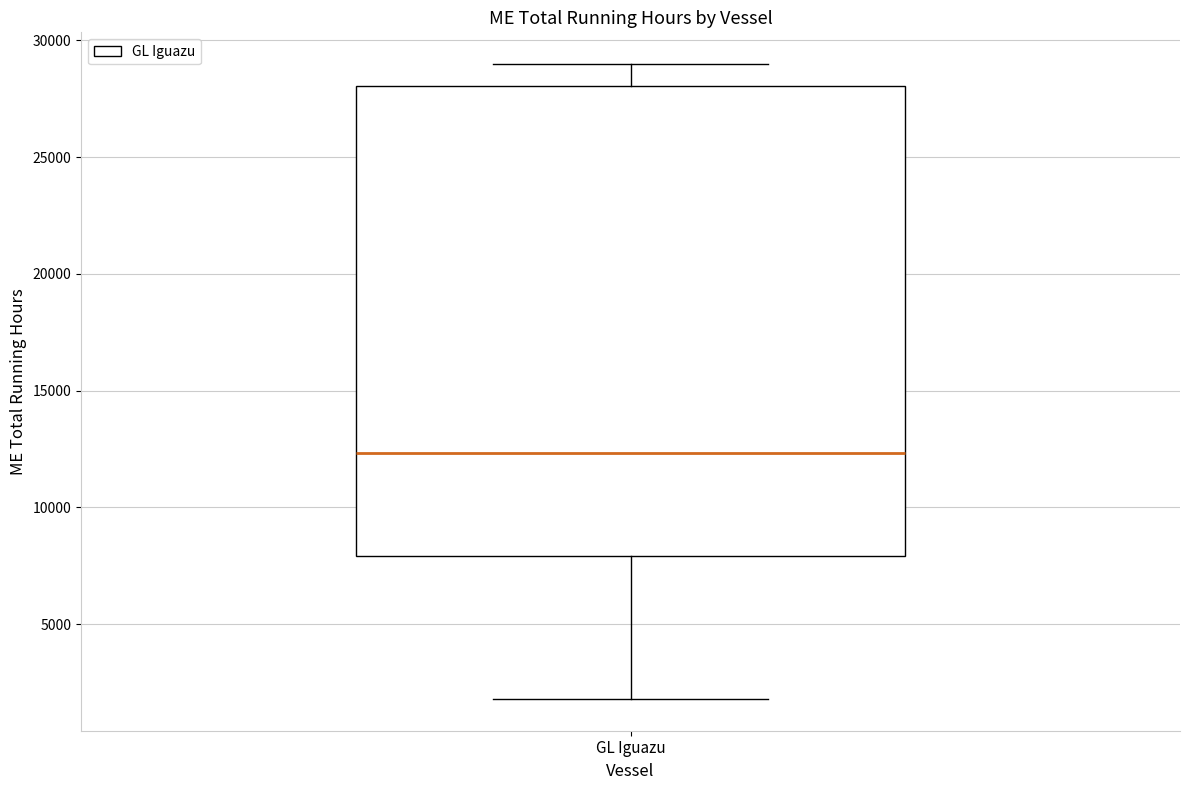

Read this box plot against the y-axis: the position of the median line, the range covered by the box, and the ends of both whiskers. The values are not printed on the chart, so give them approximately, as read against the axis.

median 12500, box 8000 to 28000, whiskers 2000 to 29000